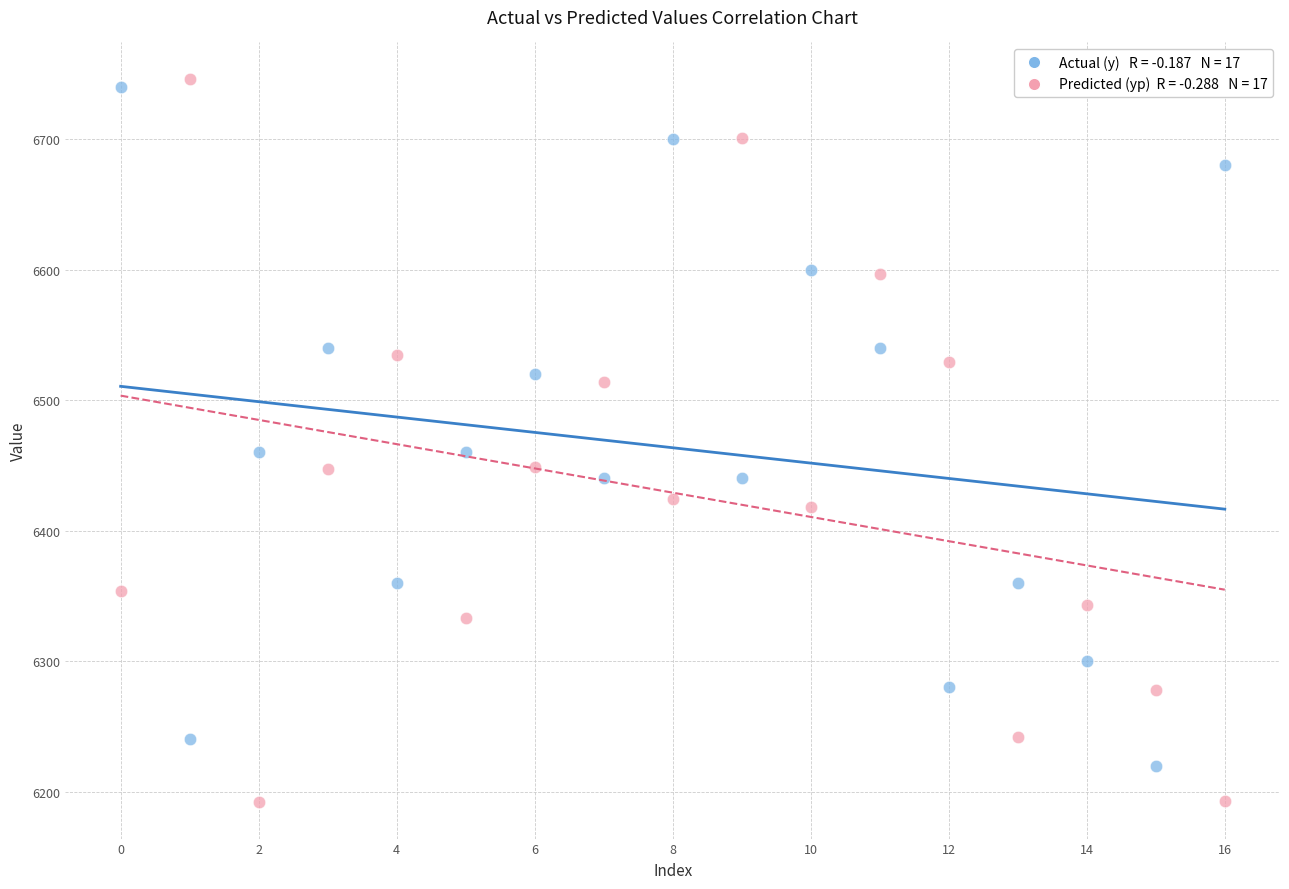

Across all data points, what is the range of Y values (max minus min)?

554.6